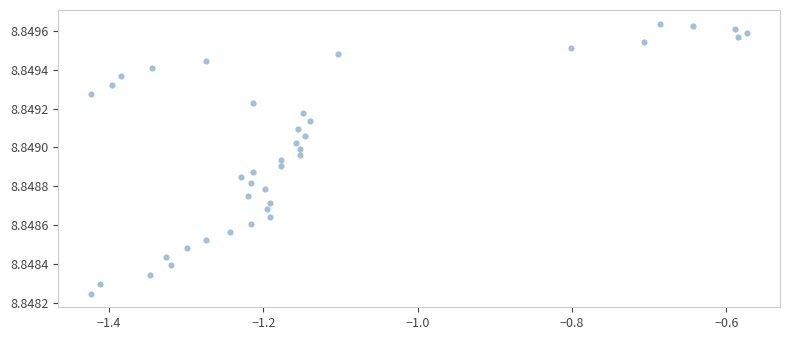

What is the range of X values (max minus min)?

0.9